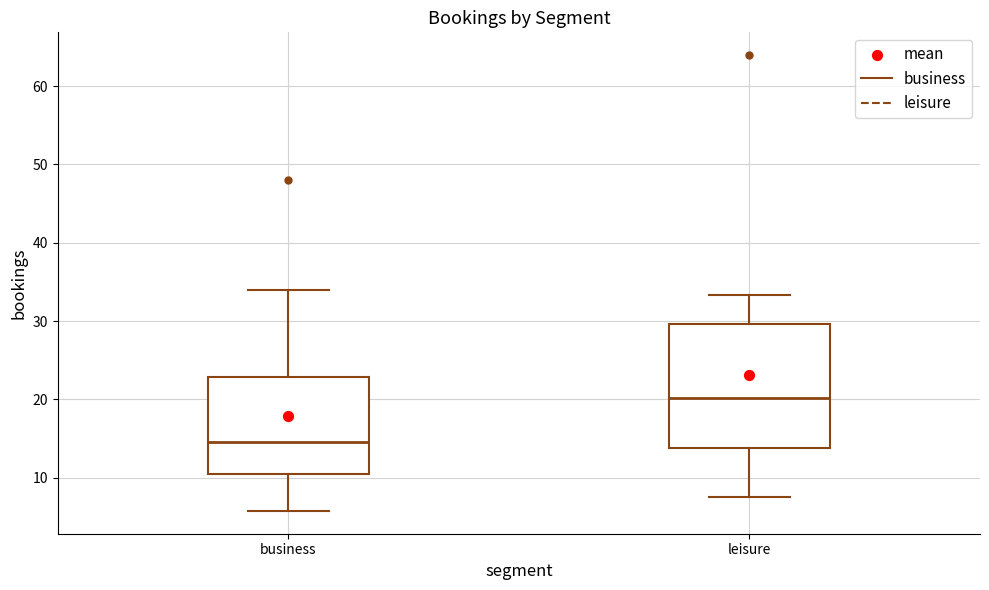

Where does the median line of the box for business sit on the y-axis? The values are not printed on the chart, so give them approximately, as read against the axis.

15